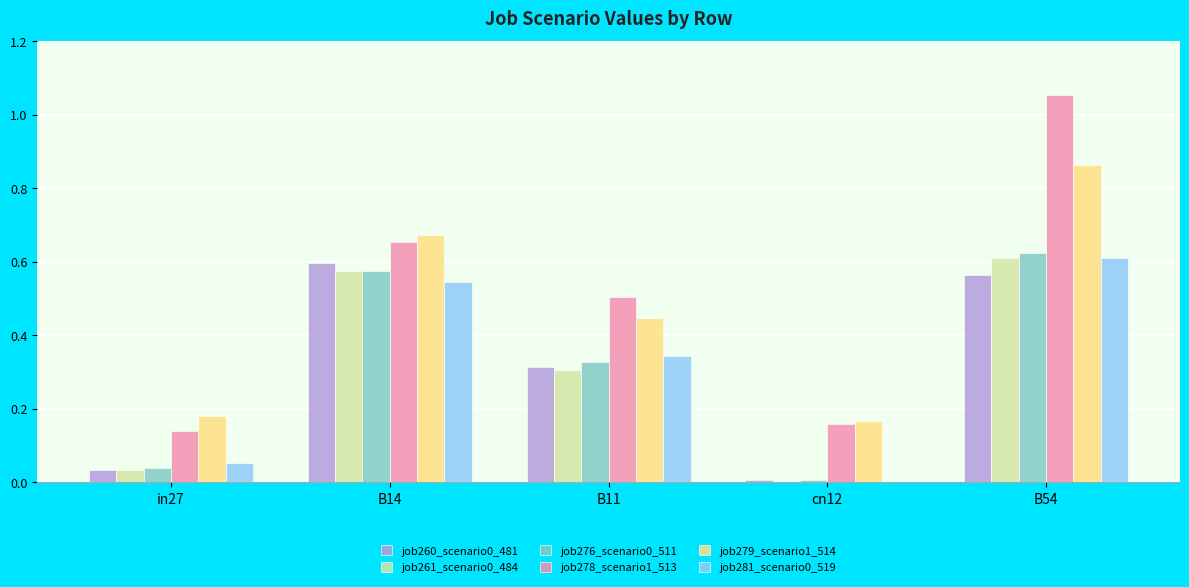

Are the bars horizontal?

No